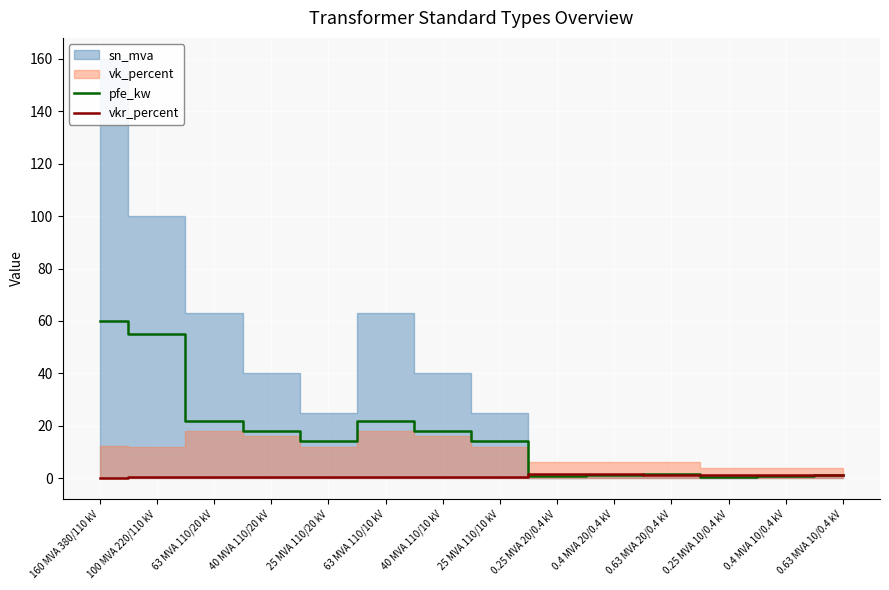

At which label does pfe_kw reach its peak?

160 MVA 380/110 kV